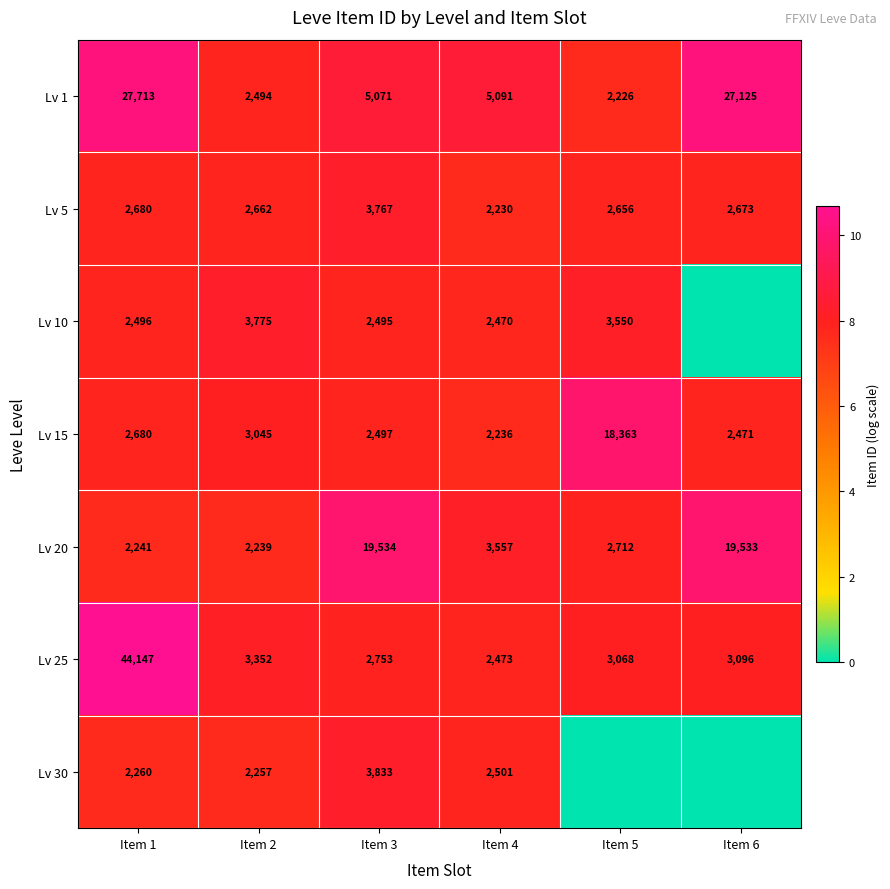

The Lv 30 series shows 4338 at Item 4. True or false?

False